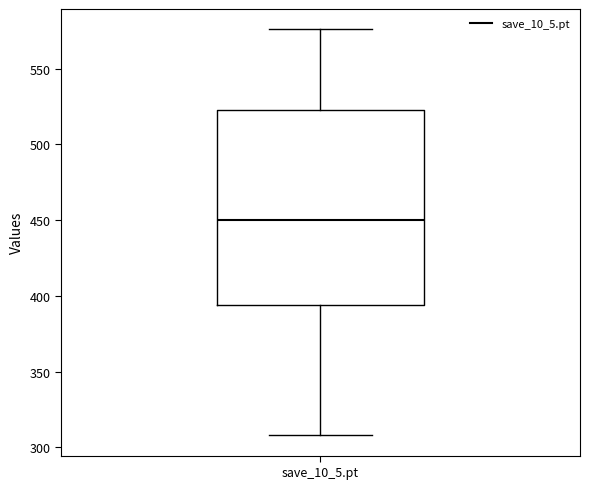

Read this box plot against the y-axis: the position of the median line, the range covered by the box, and the ends of both whiskers. The values are not printed on the chart, so give them approximately, as read against the axis.

median 450, box 395 to 525, whiskers 310 to 575